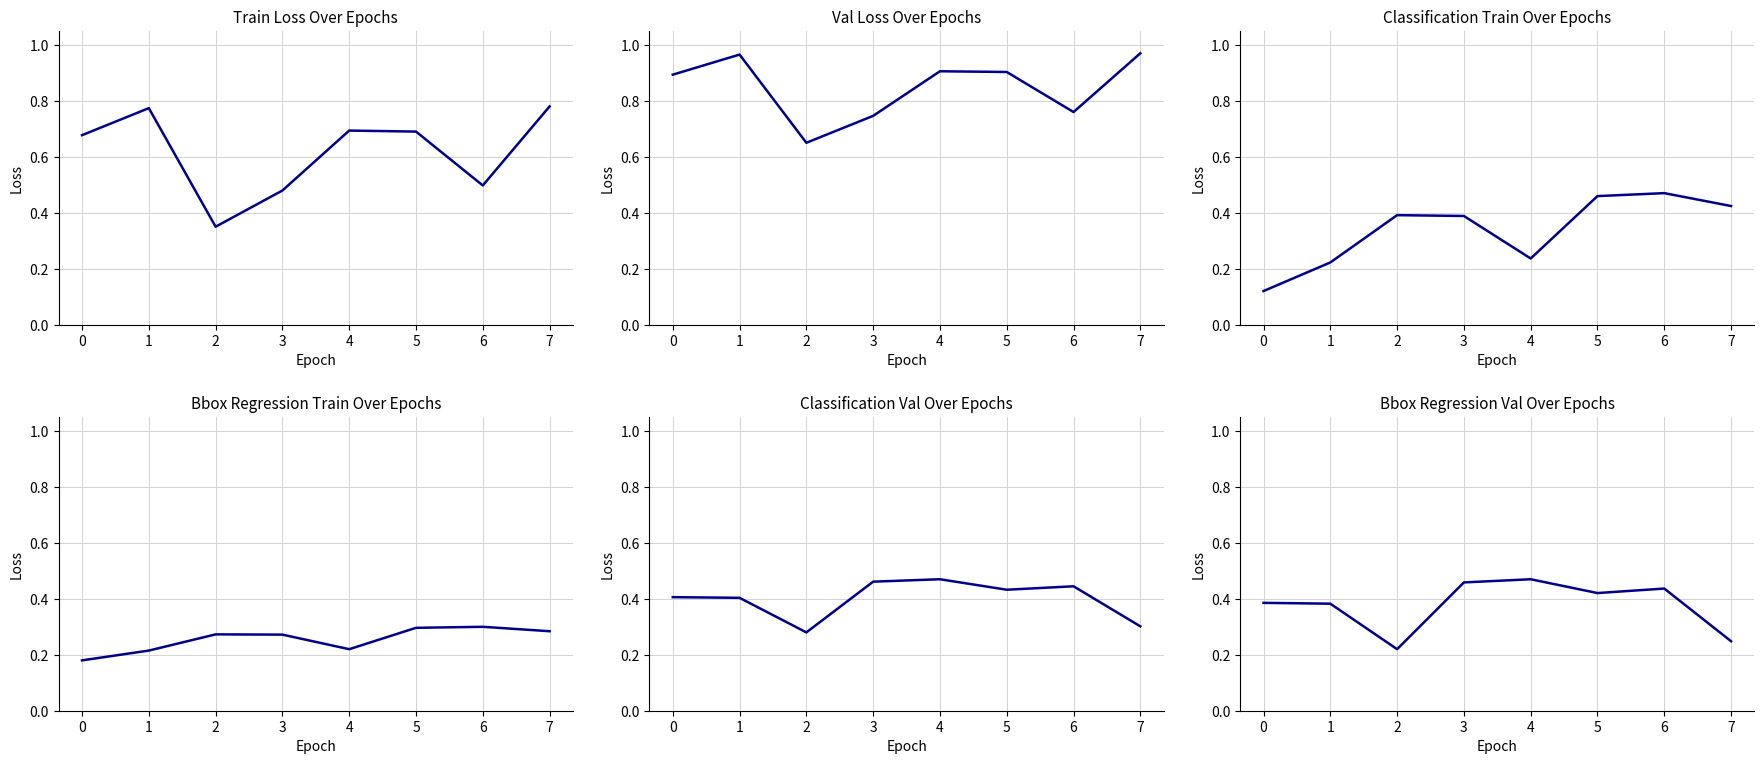

True or false: Series 3 has a value of 0.5 at 2.

False